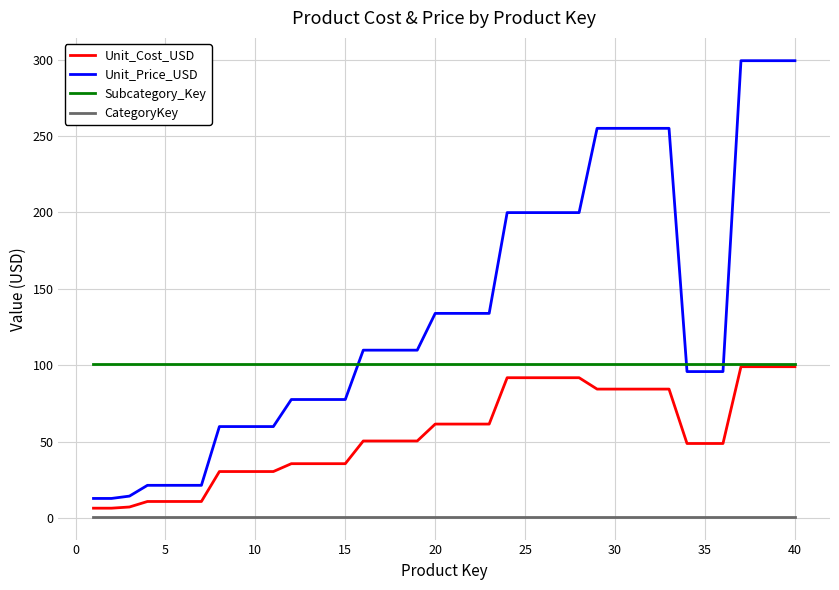

True or false: CategoryKey and Unit_Price_USD cross at least once.

False